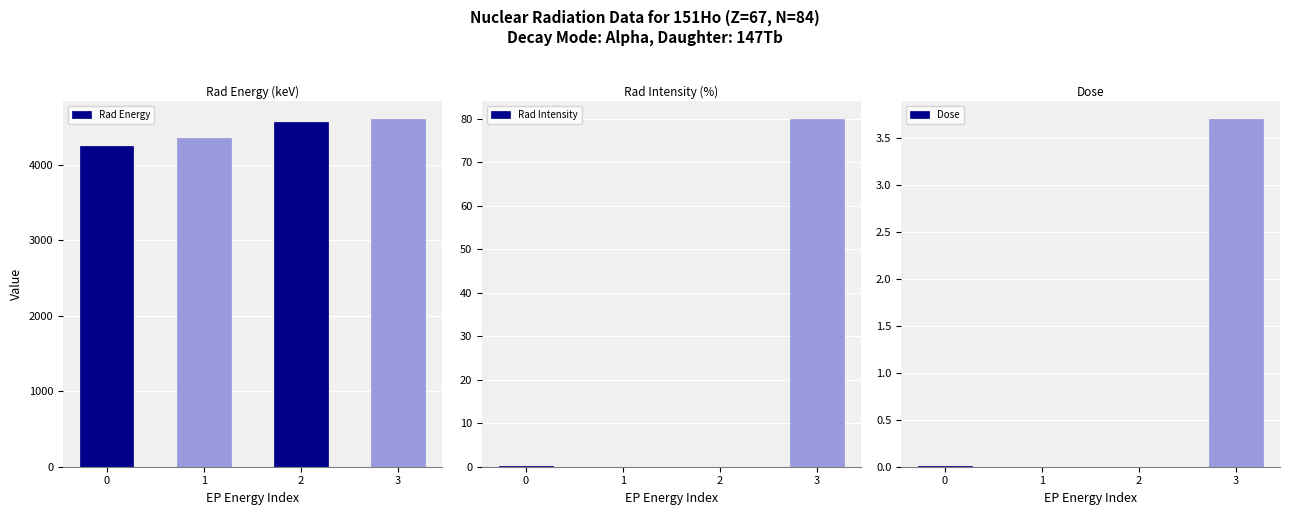

What is the difference between the highest and lowest values at 1?

4357.0